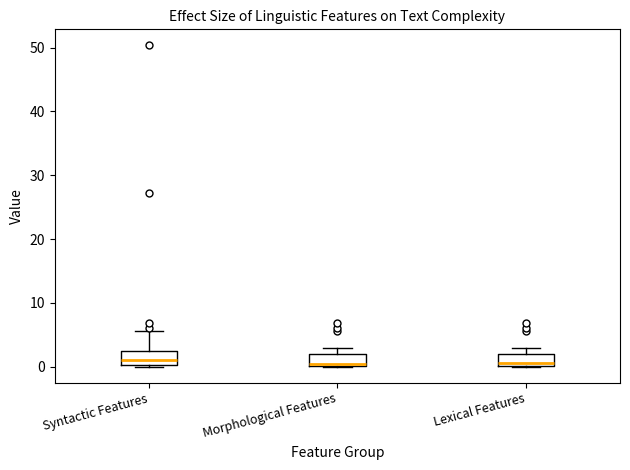

Where is the lower edge of the box for Syntactic Features on the y-axis? The values are not printed on the chart, so give them approximately, as read against the axis.

0